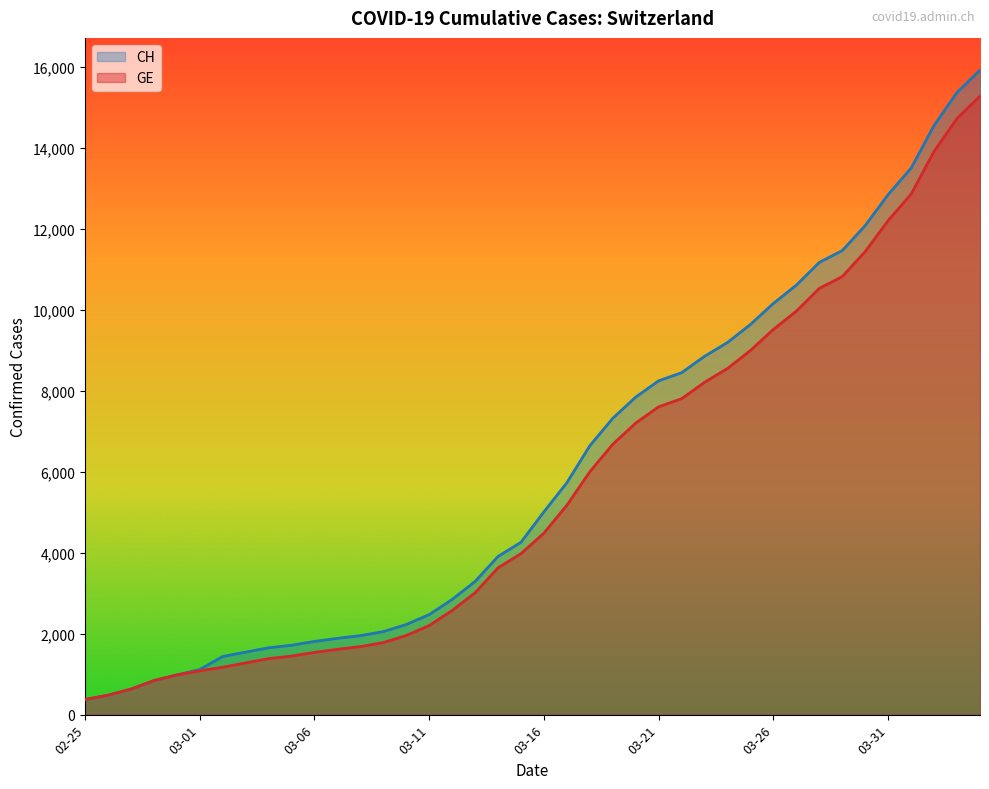

Does the chart display data point markers on the line(s)?

No